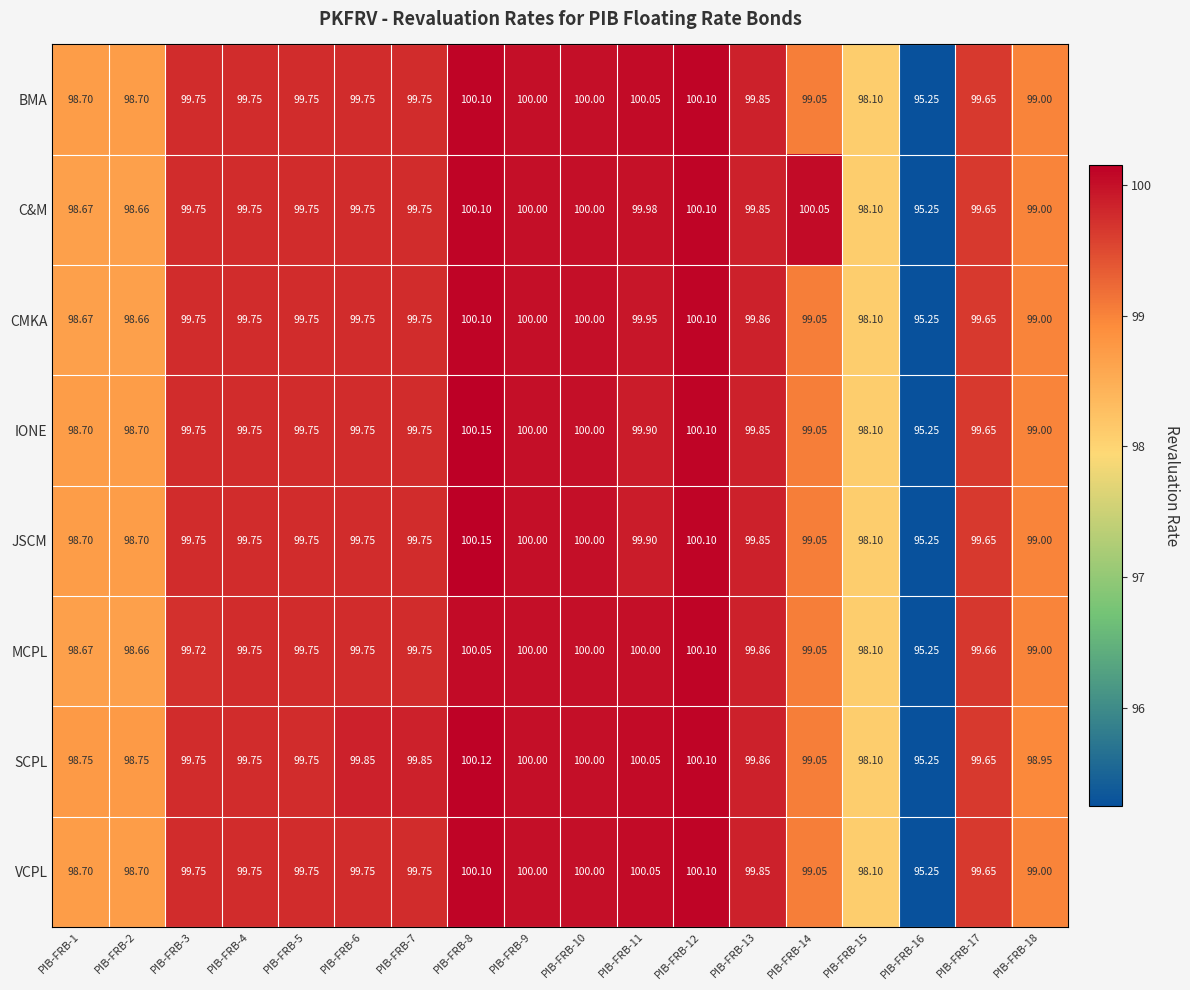

Between PIB-FRB-6 and PIB-FRB-16, which series saw the biggest shift?

SCPL